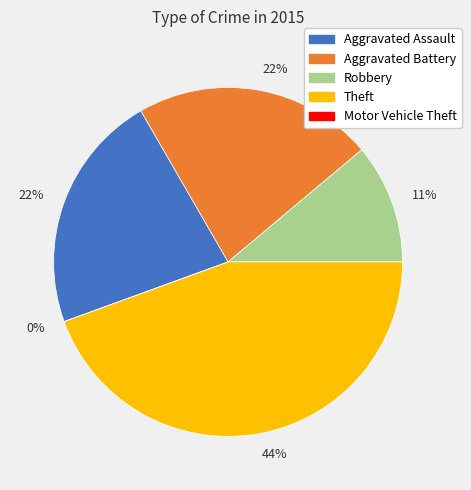

Is there a majority slice in this chart?

No